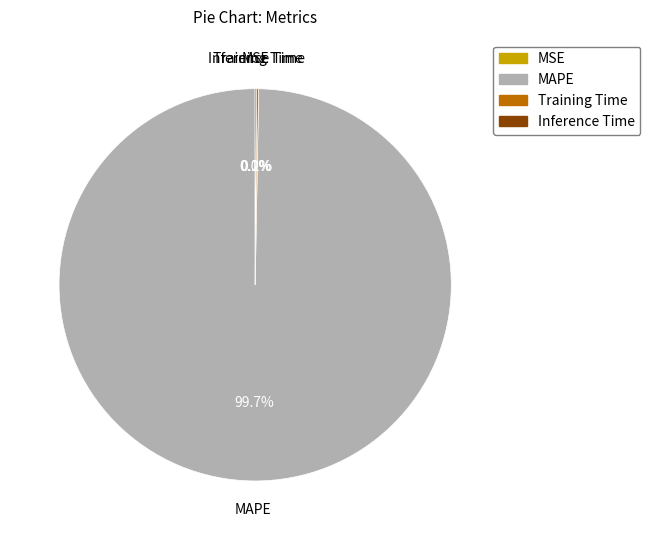

What is the largest slice in the pie chart?

MAPE